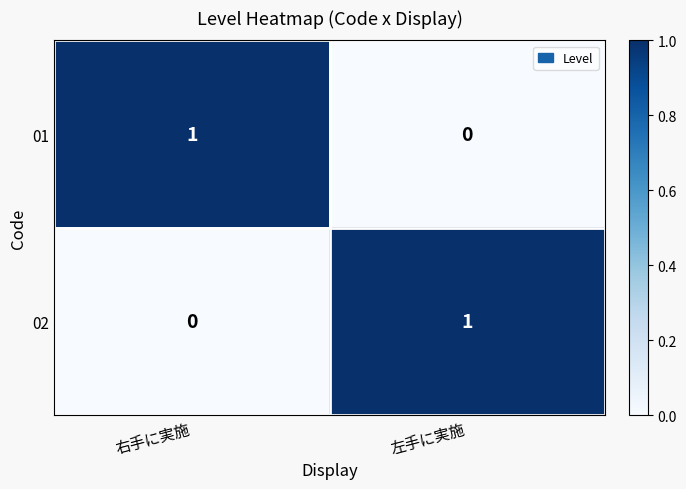

Reading right to left, extract all data points from this chart.

01: 0	1
02: 1	0